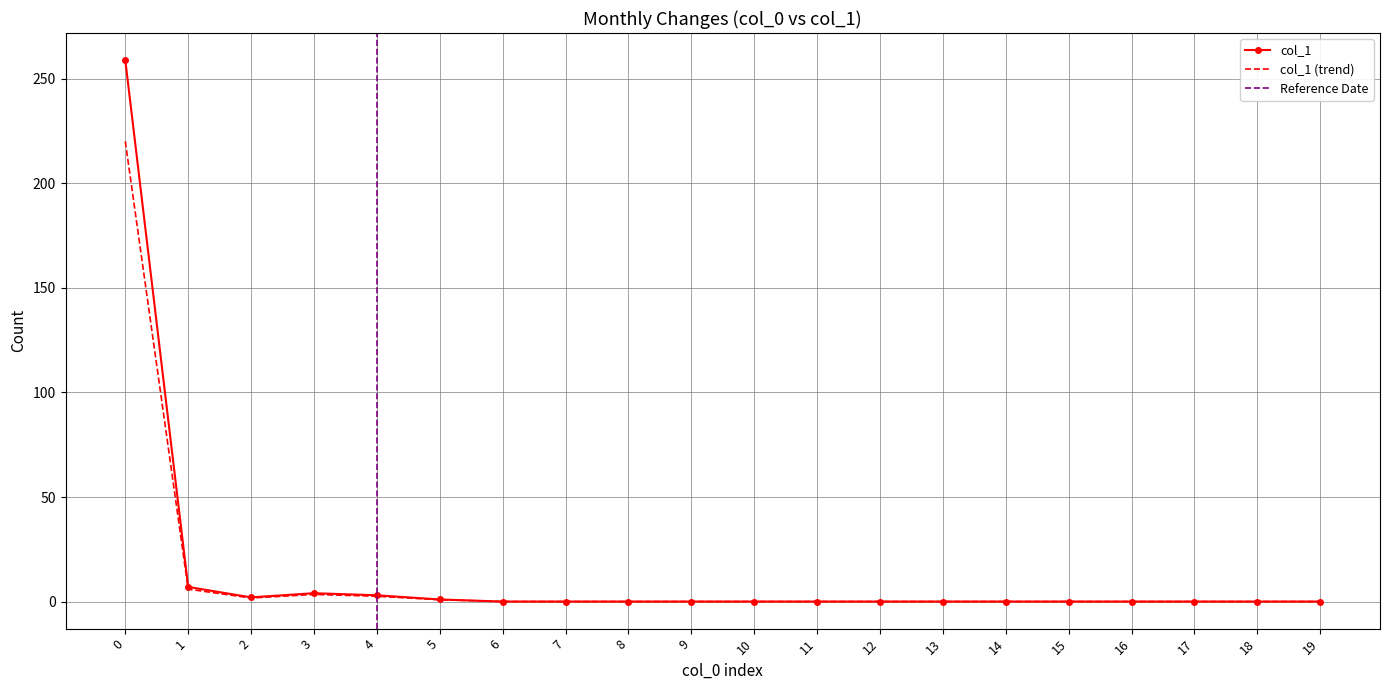

Which series changed the most between 10 and 14?

col_1